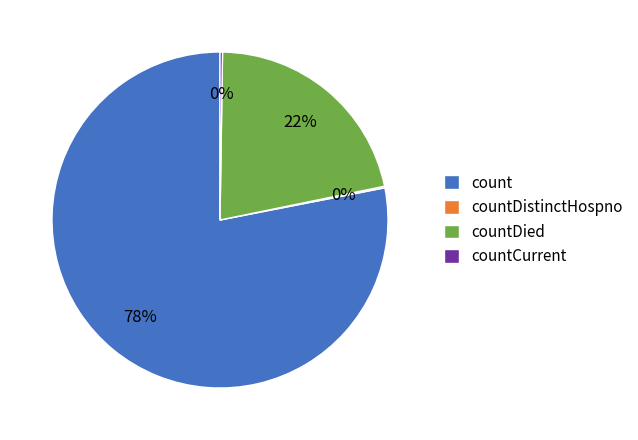

True or false: count accounts for 70% of the total.

False